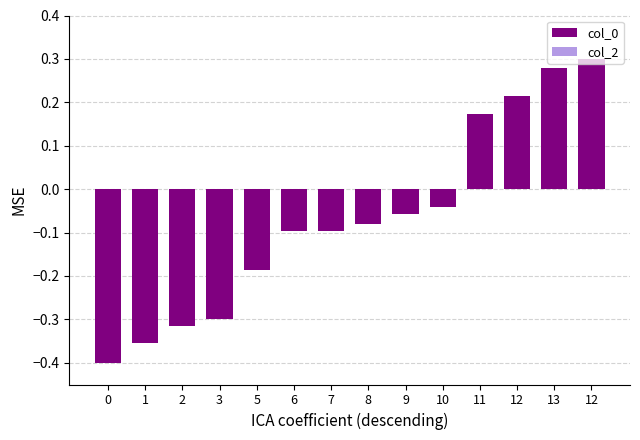

How many data points does each series have?

14